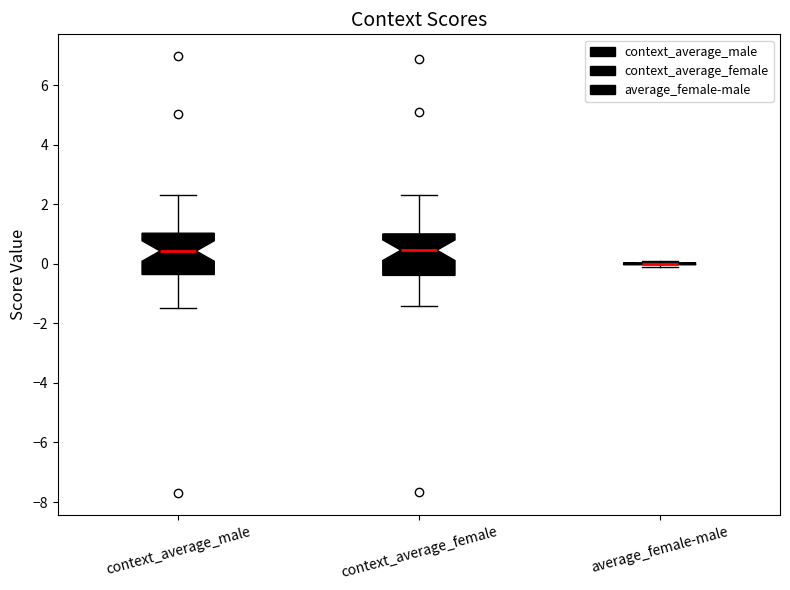

Reading left to right, transcribe this box plot: for each box, give where its median line is, the range the box spans, and where its two whiskers end, as read against the y-axis. The values are not printed on the chart, so give them approximately, as read against the axis.

context_average_male: median 0.4, box -0.4 to 1.0, whiskers -1.4 to 2.4
context_average_female: median 0.4, box -0.4 to 1.0, whiskers -1.4 to 2.4
average_female-male: box collapsed to a line at 0.0, whiskers -0.2 to 0.0